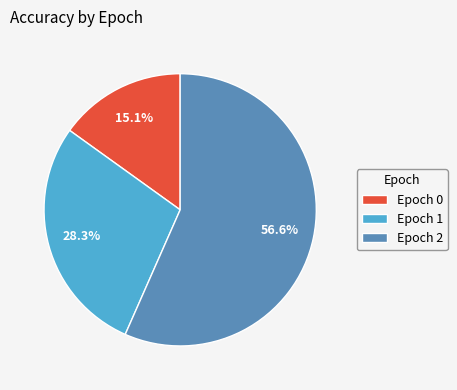

Rank the categories by value from highest to lowest.

Epoch 2, Epoch 1, Epoch 0